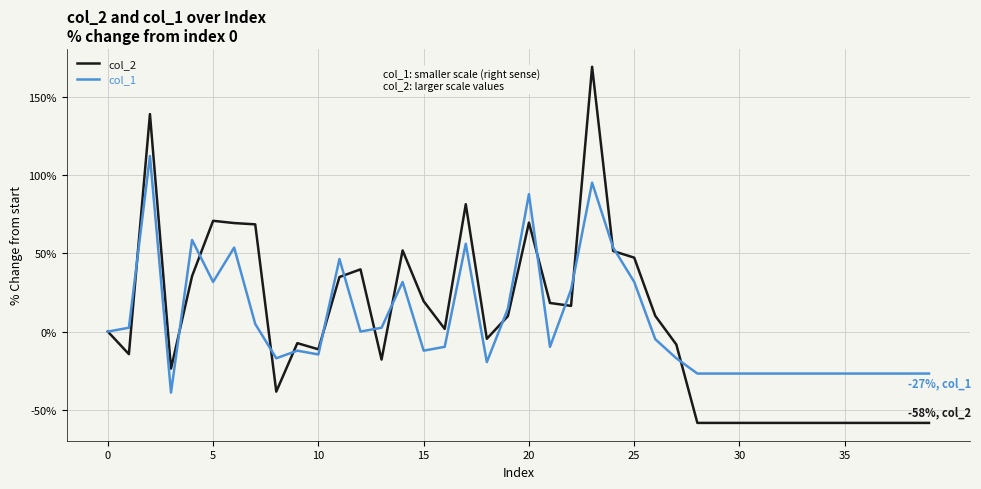

How many lines are shown in the chart?

2